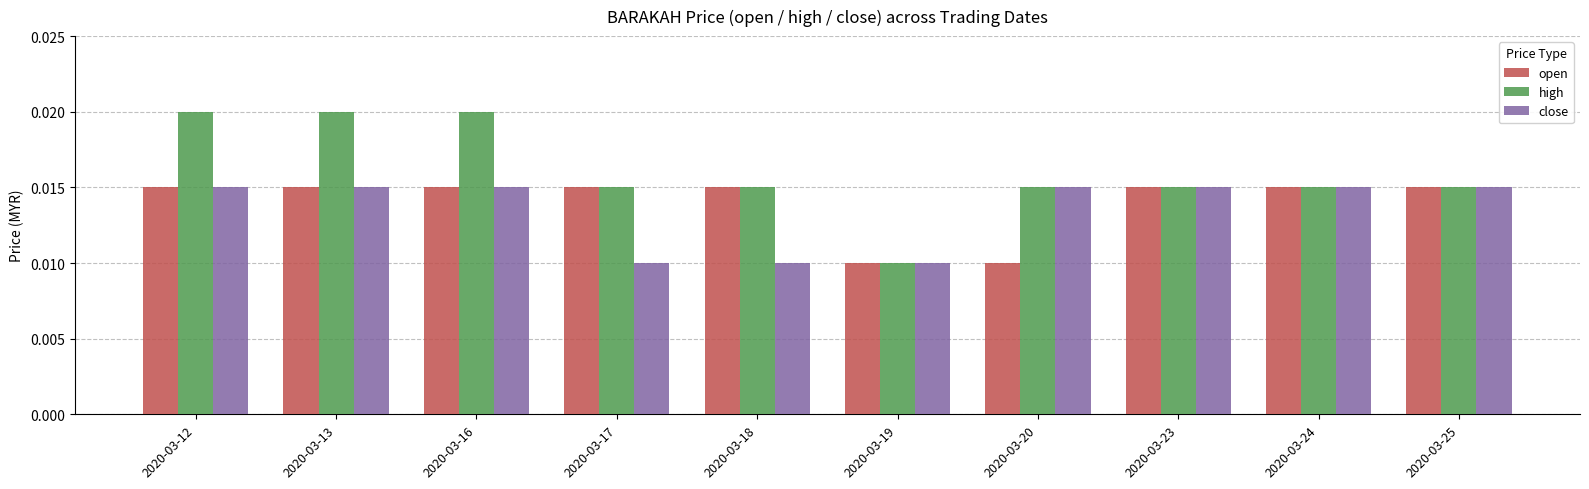

Which series has the largest total across all categories?

high